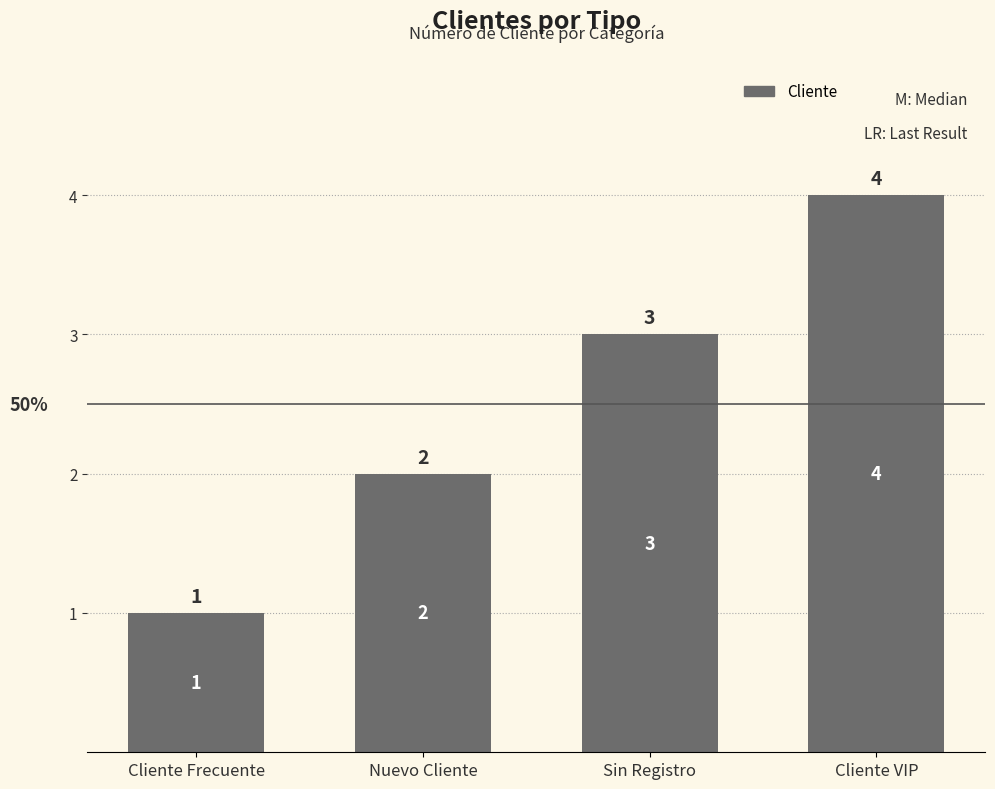

What is the maximum value shown in the chart?

4